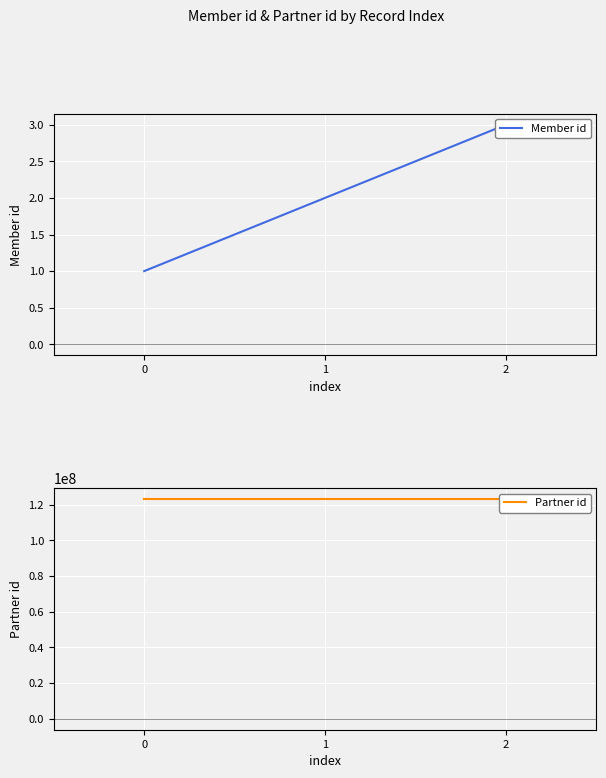

How many values in the Member id series are below 2?

1